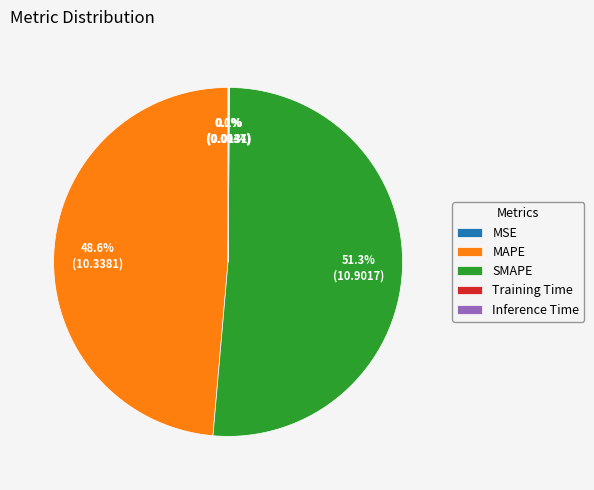

Is there a majority slice in this chart?

Yes